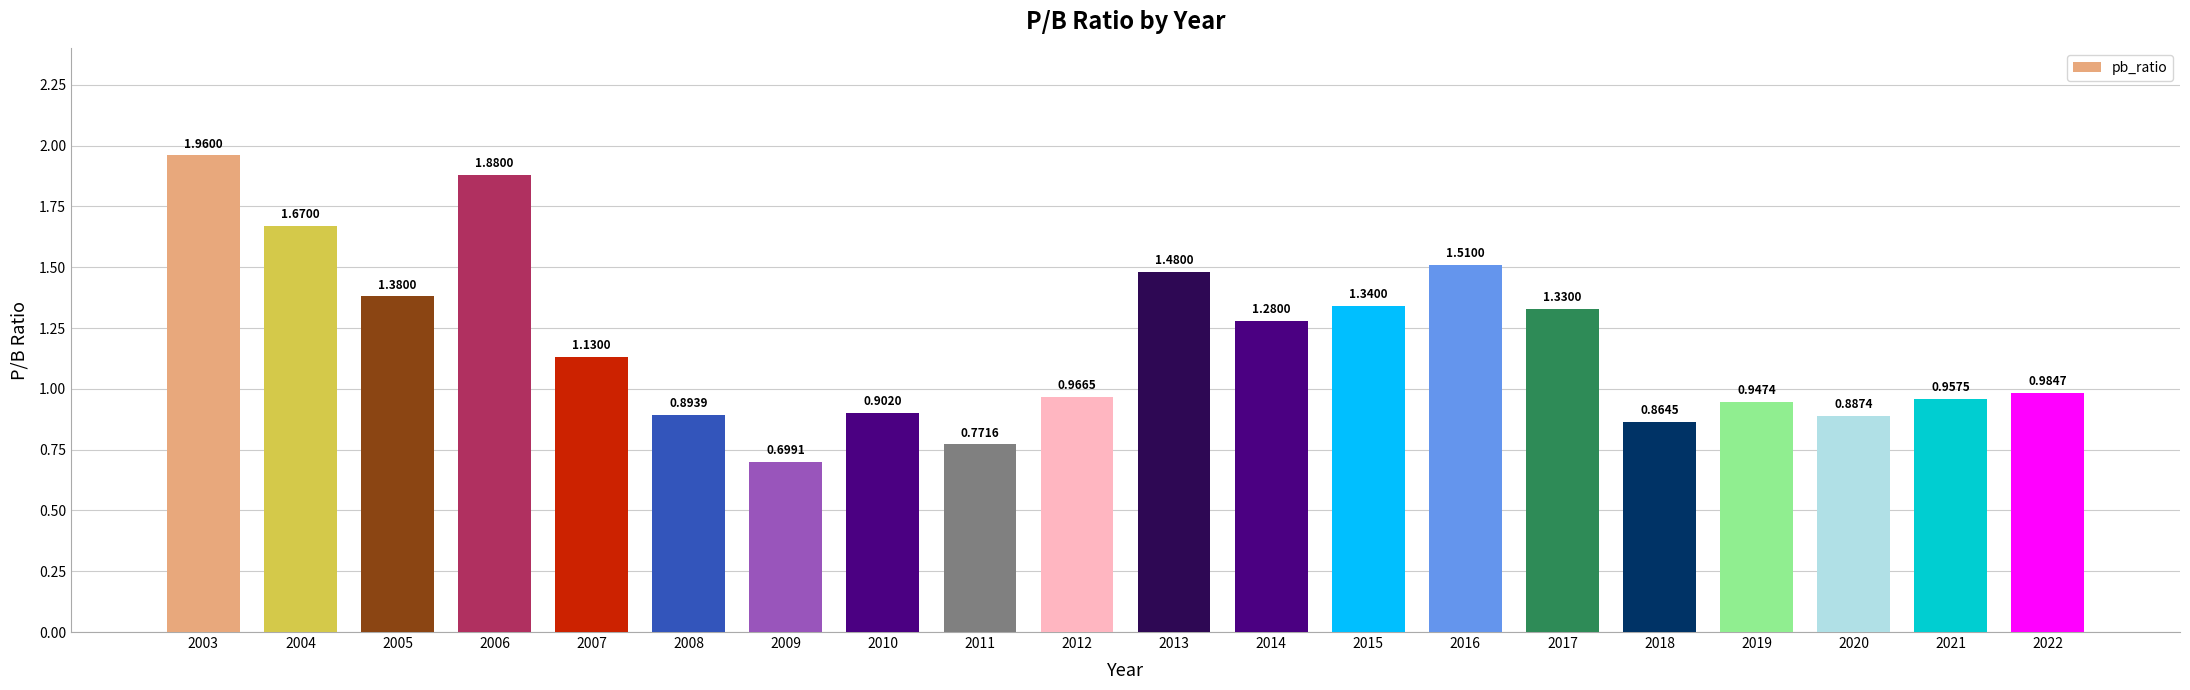

What is the sum of all values?

23.8